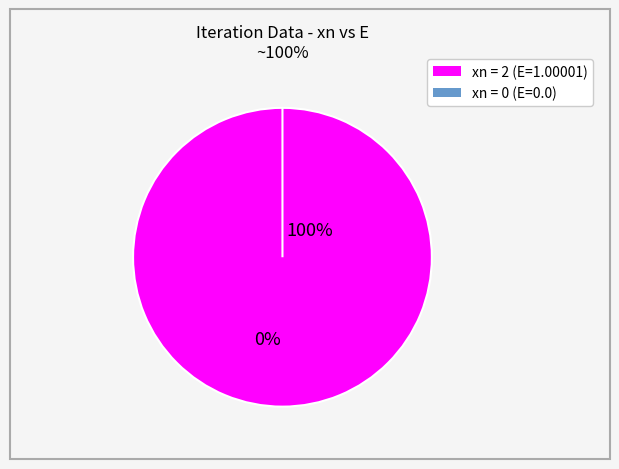

The 0 slice represents 1% of the pie. True or false?

False